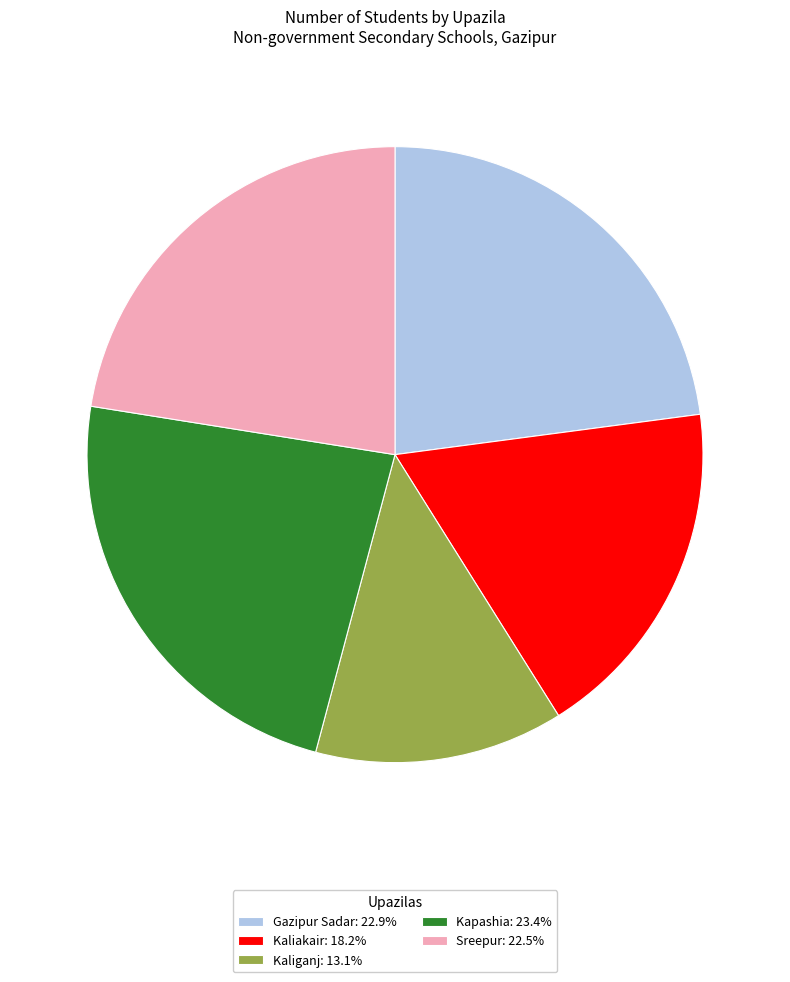

True or false: Kaliganj accounts for 26% of the total.

False